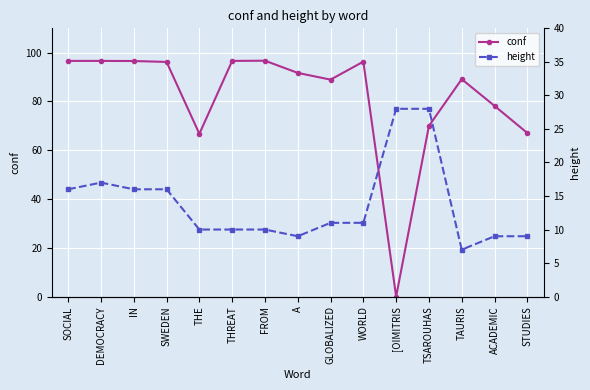

True or false: height and conf cross at least once.

True